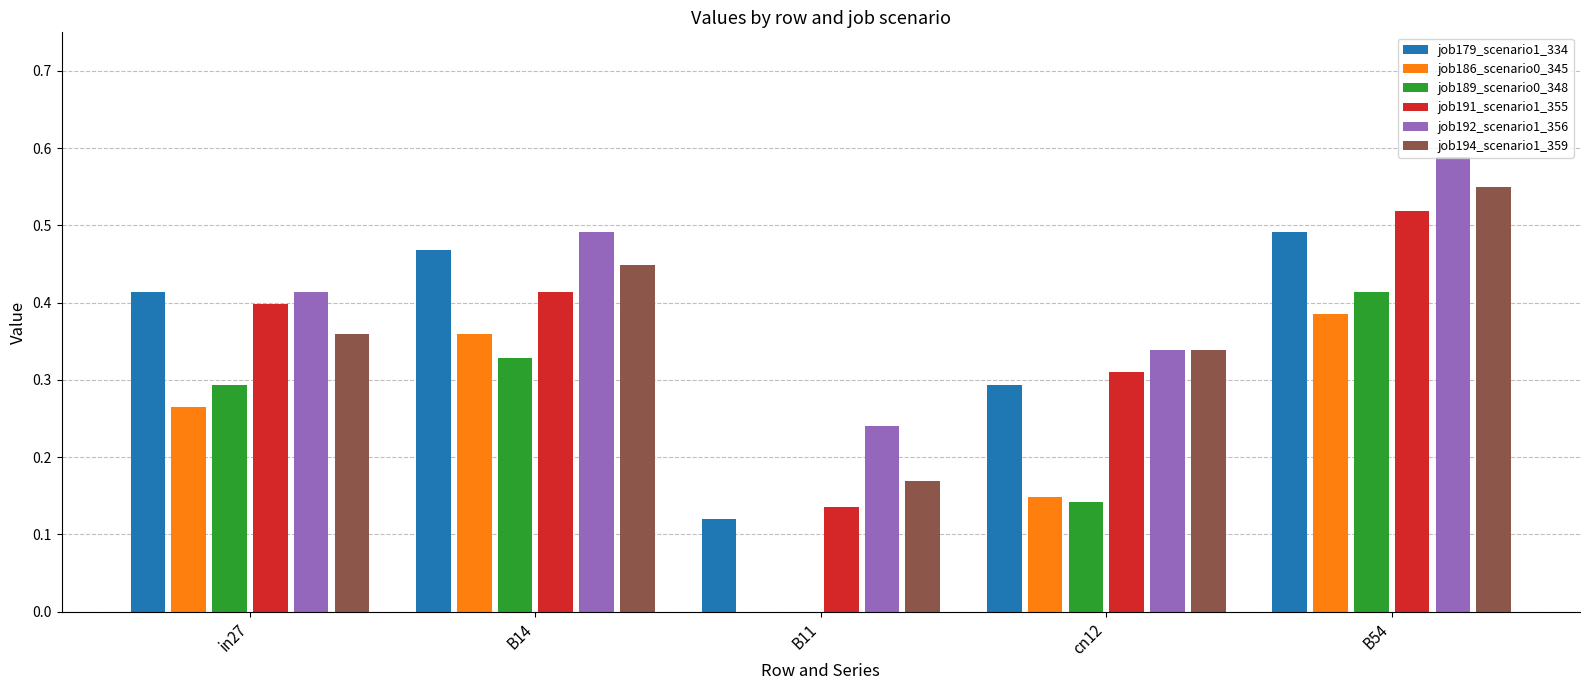

Which series has the largest range (max minus min)?

job189_scenario0_348